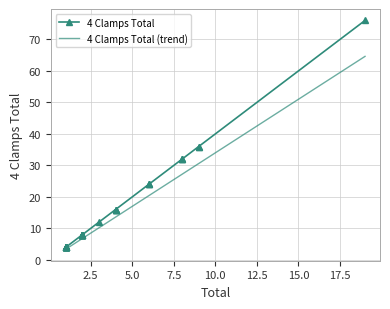

How many lines are shown in the chart?

2